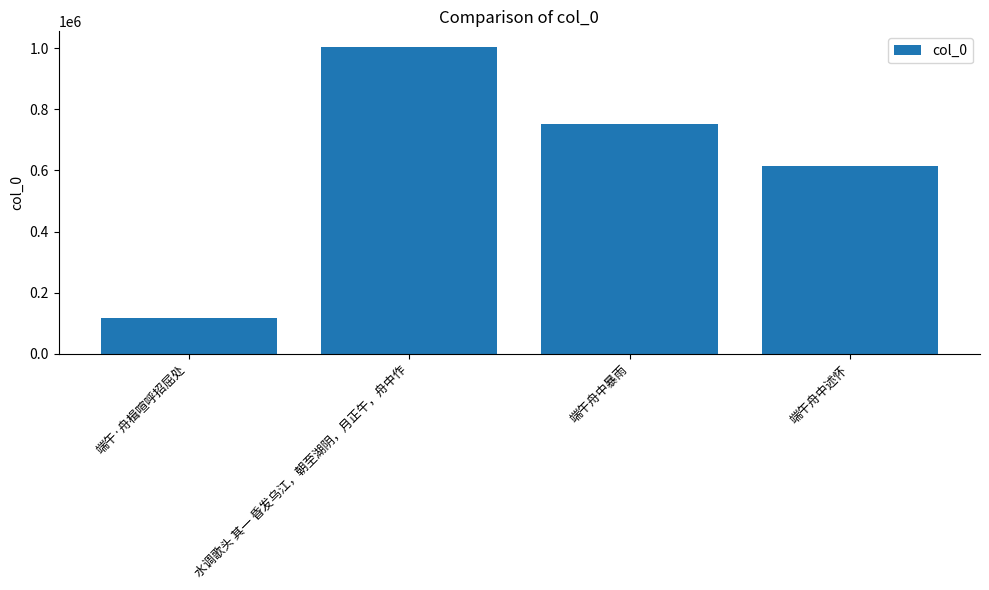

Is it true that the value at 端午舟中述怀 is 613374?

True